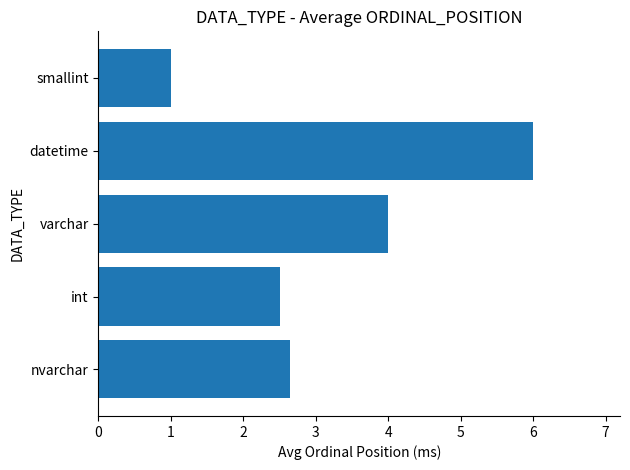

What is the ratio of the value at int to the value at varchar?

0.6